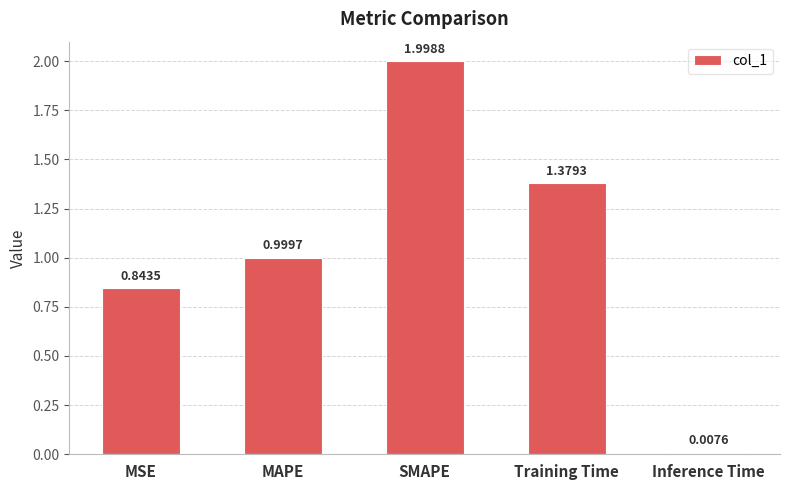

Are the bars horizontal?

No